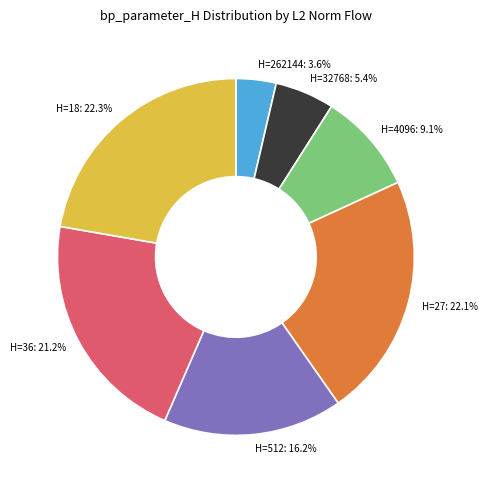

How many slices are in this pie chart?

7